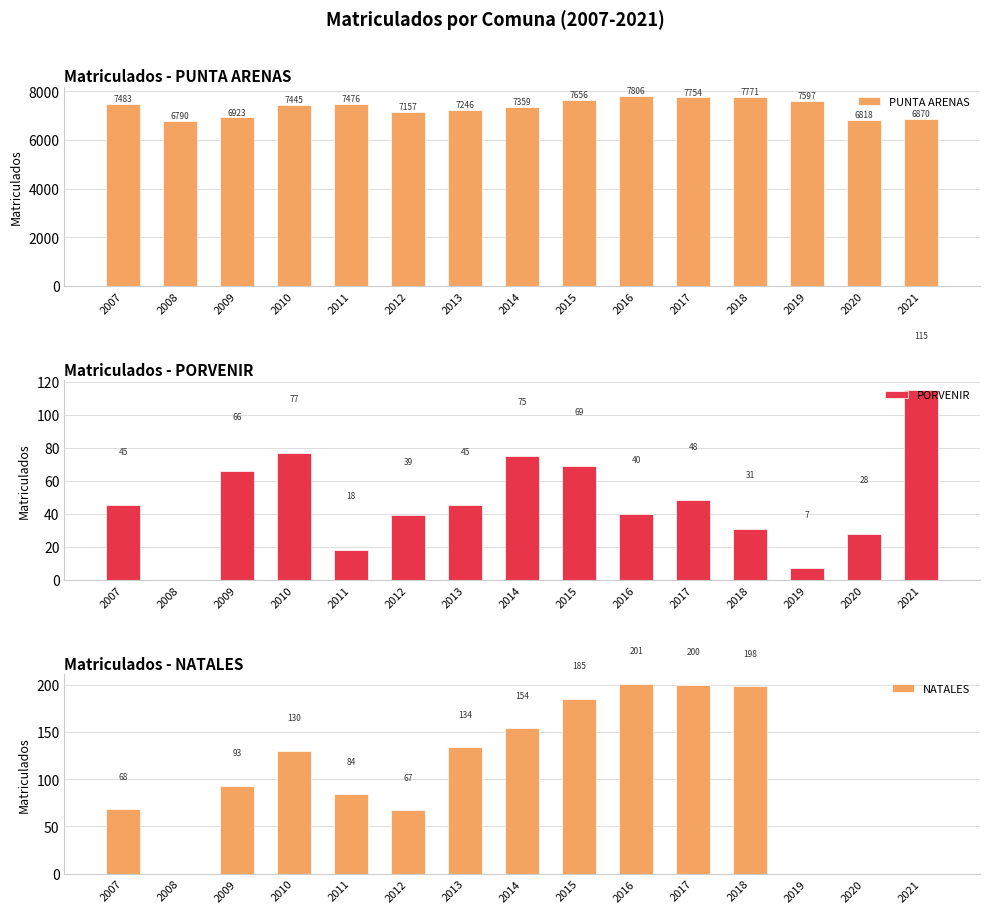

Reading right to left, transcribe all the data shown in this chart.

PUNTA ARENAS: 6870	6818	7597	7771	7754	7806	7656	7359	7246	7157	7476	7445	6923	6790	7483
PORVENIR: 115	28	7	31	48	40	69	75	45	39	18	77	66	0	45
NATALES: 0	0	0	198	200	201	185	154	134	67	84	130	93	0	68